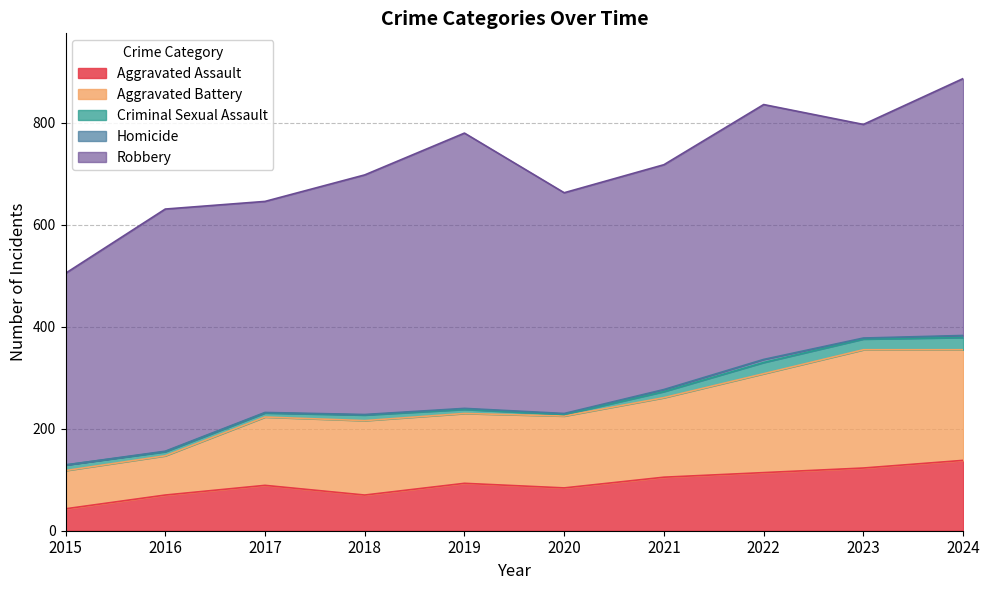

Where is Aggravated Assault nearest to the value 90?

2017